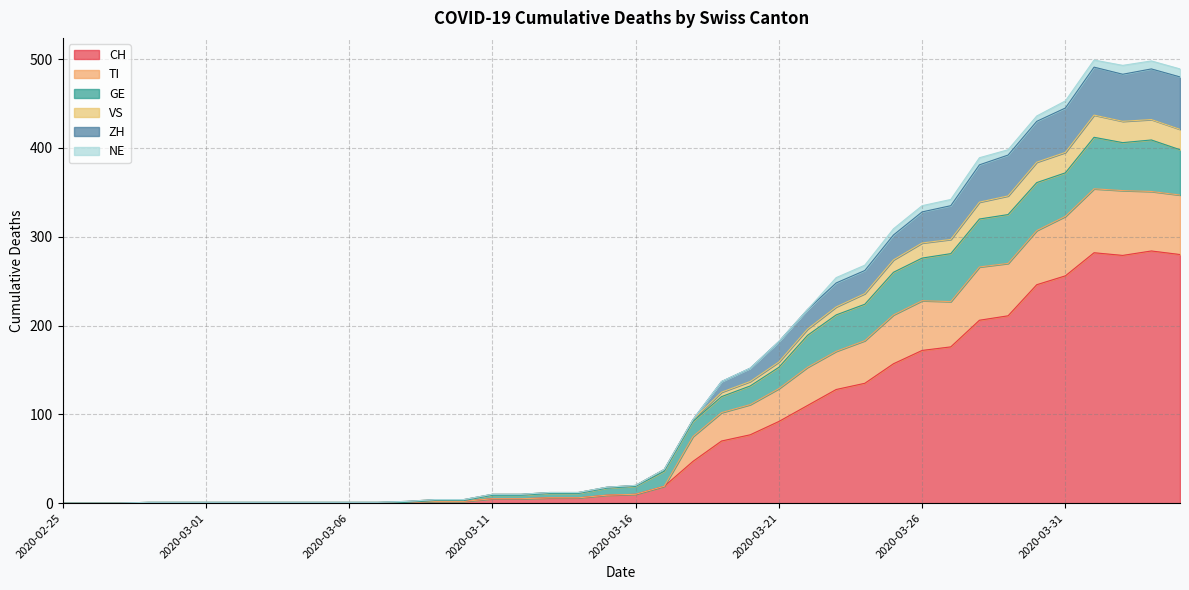

What is the maximum value for CH?

284